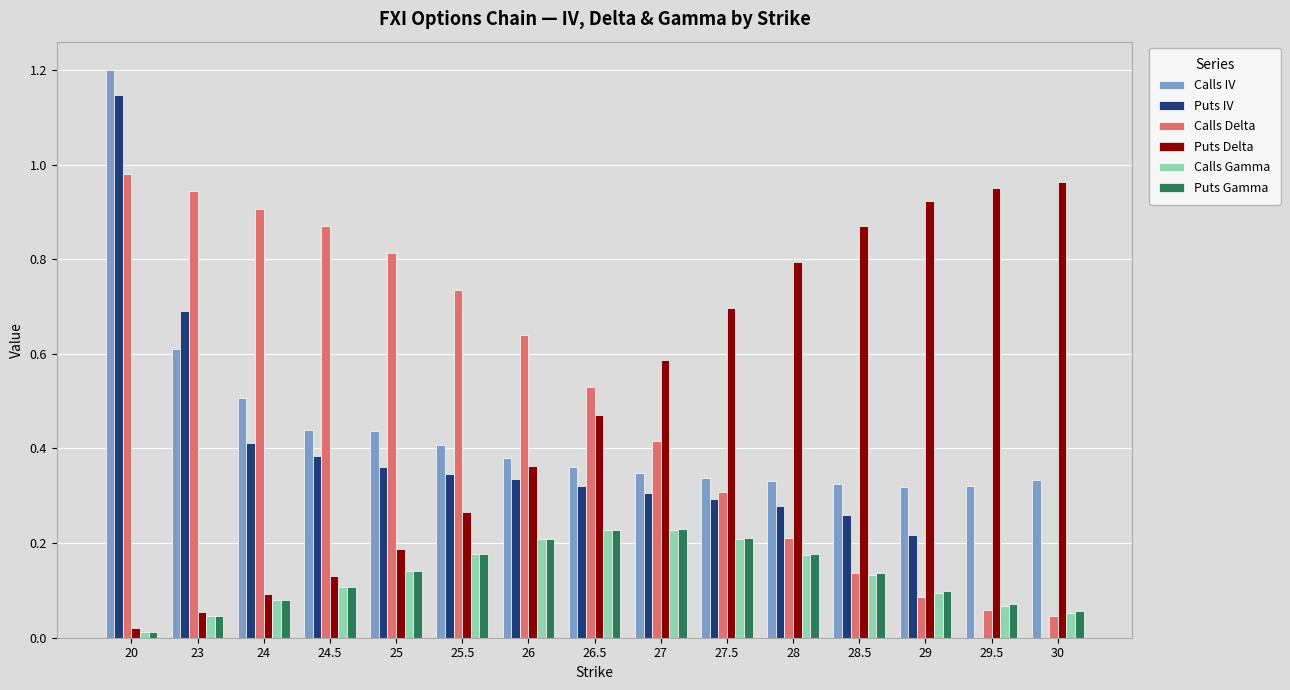

How many series are shown in this chart?

6